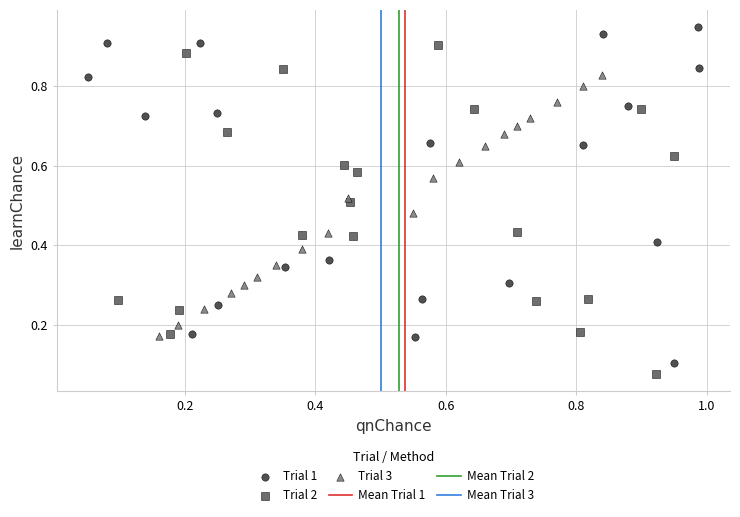

Which series contains the highest Y value?

Trial 1